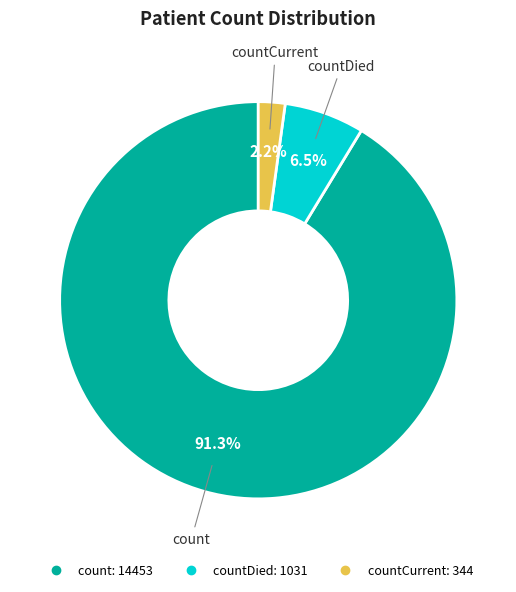

Is there a majority slice in this chart?

Yes